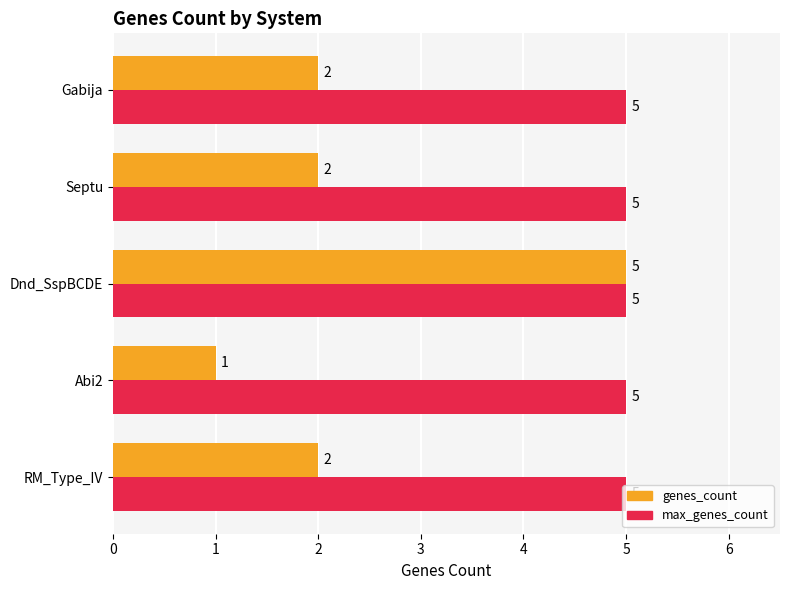

At how many categories does at least one series exceed 3?

5